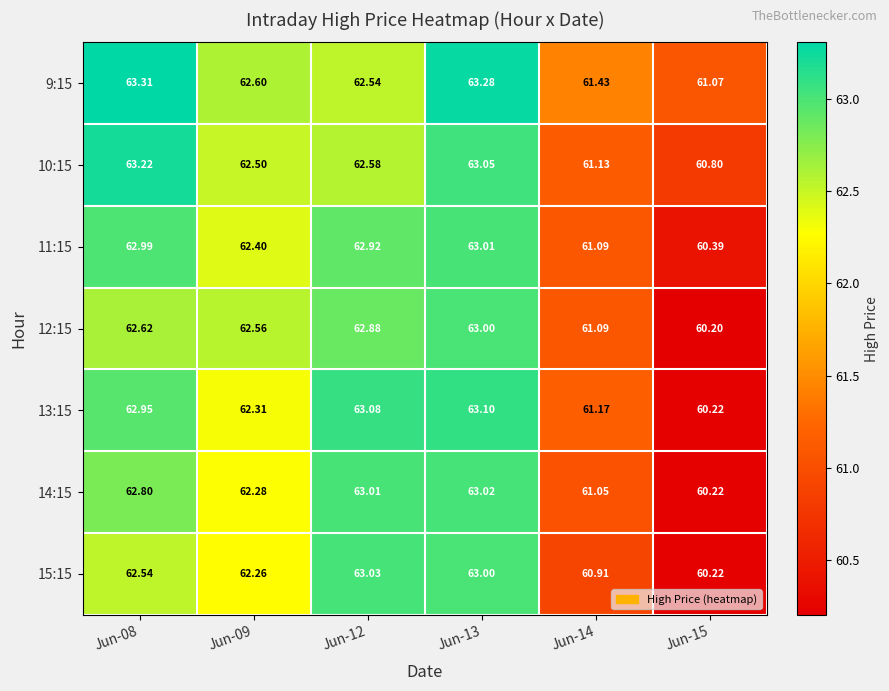

How many data points in 12:15 are less than 62?

2